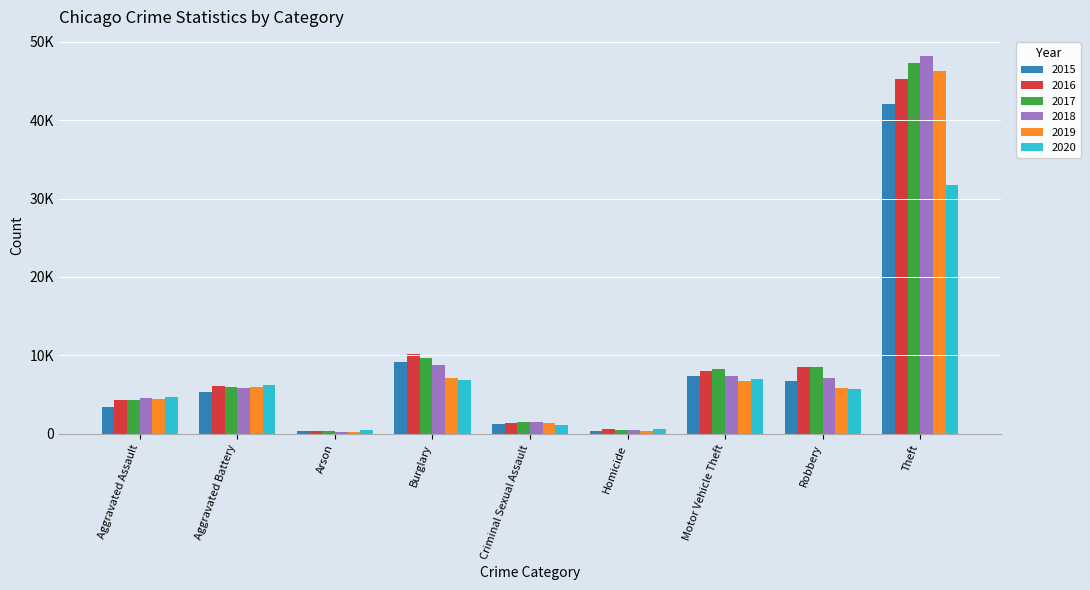

What is the label of the 1st bar from the right?

Theft